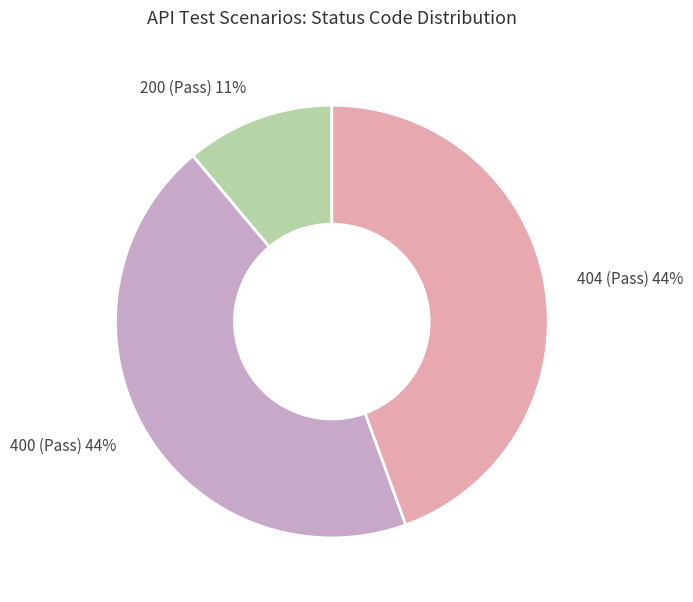

Is All Invalid the majority of the pie?

No